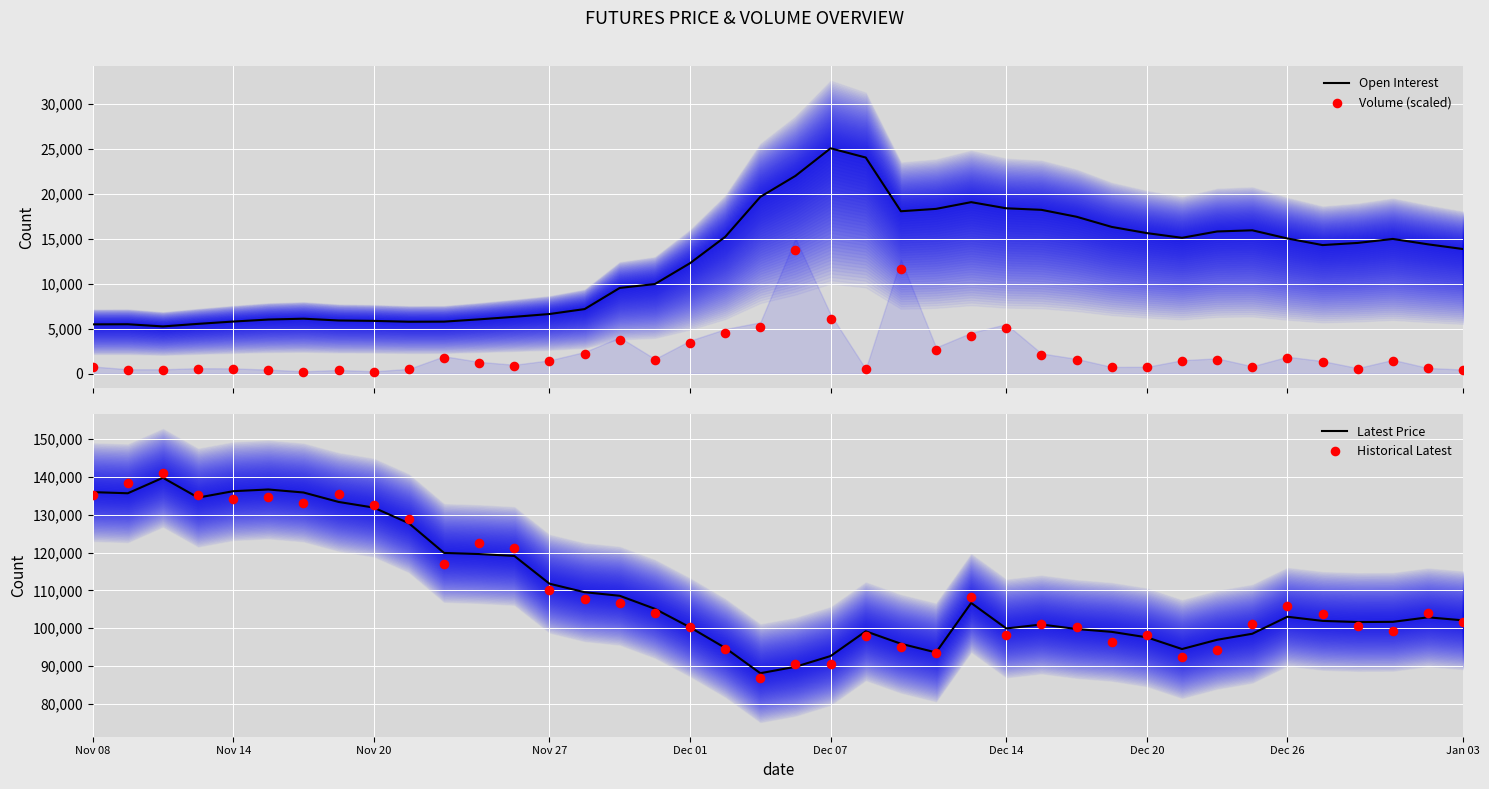

Which series has the largest total across all categories?

Latest Price